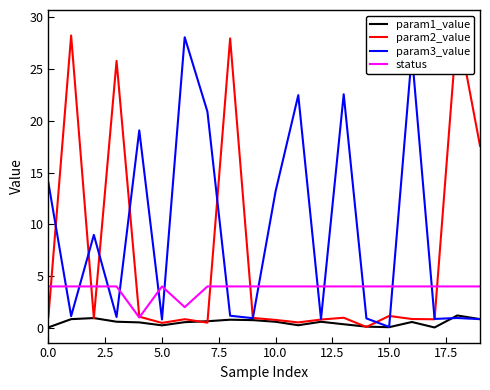

What is the minimum value for status?

1.0